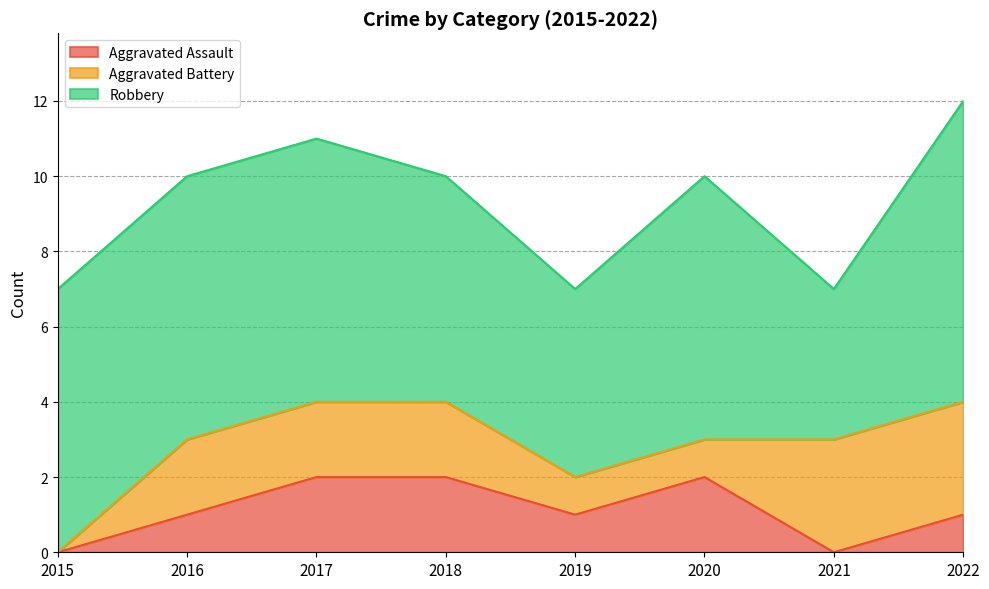

True or false: Aggravated Battery has more than 1 interior local peaks.

False